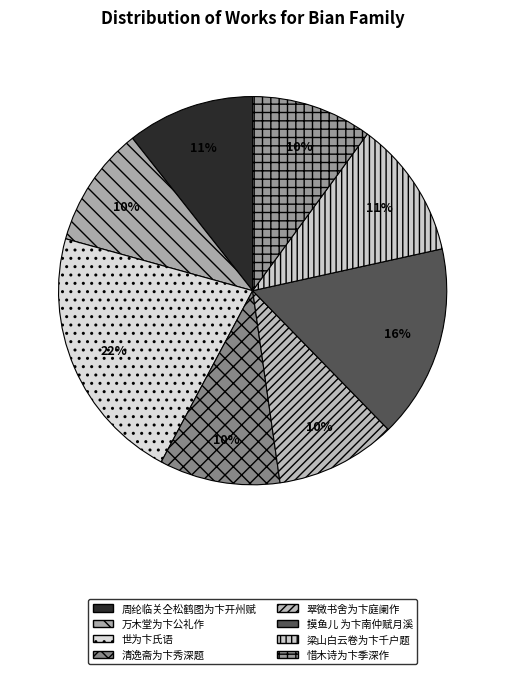

Does 惜木诗为卞季深作 represent more than half of the total?

No